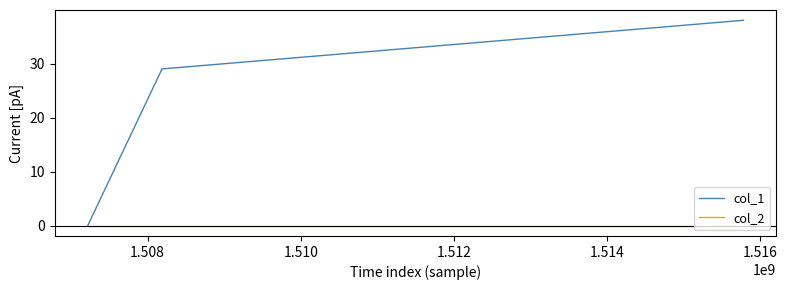

Which series has the largest total across all categories?

col_1